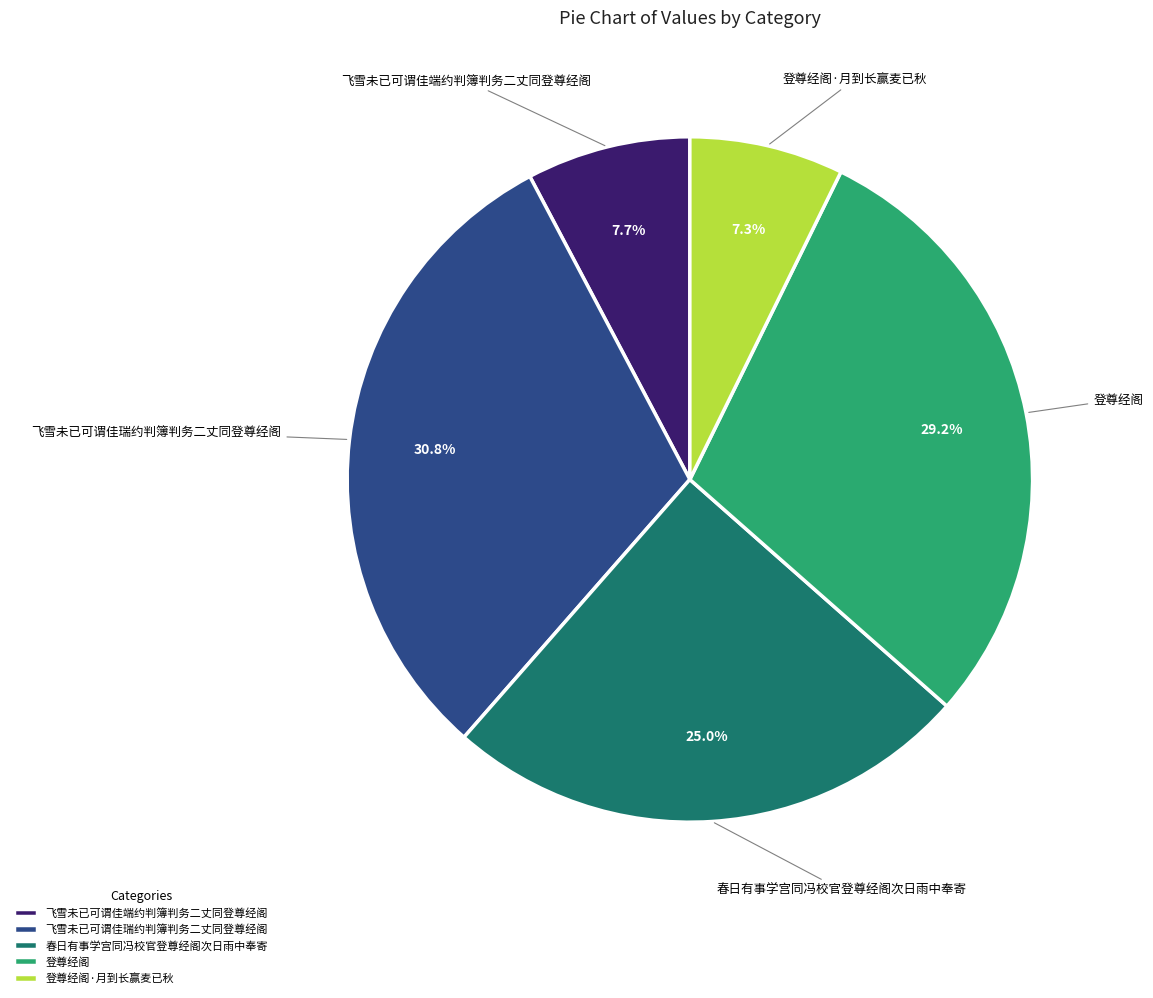

How many segments does this pie chart have?

5